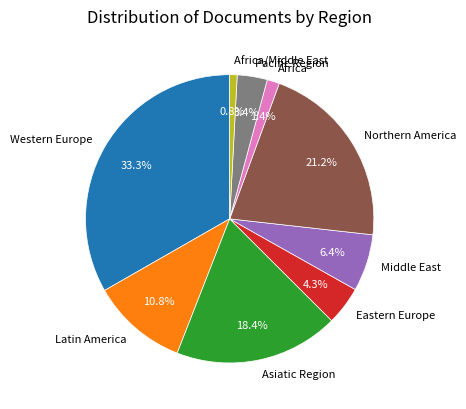

To the nearest percent, what is the average slice percentage?

11%